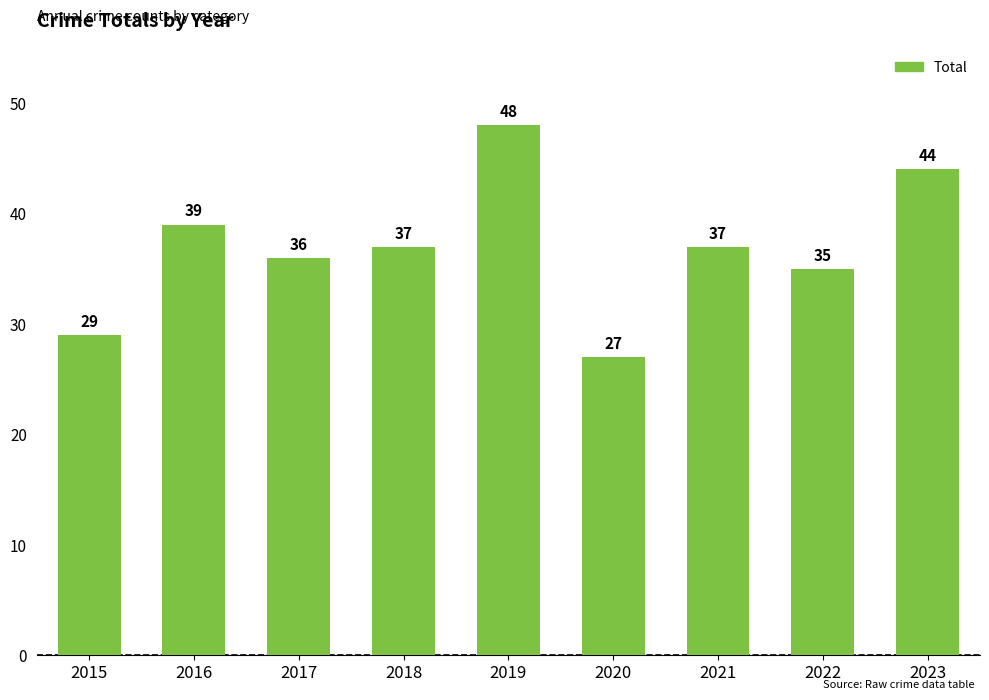

How many bars are there in total?

9